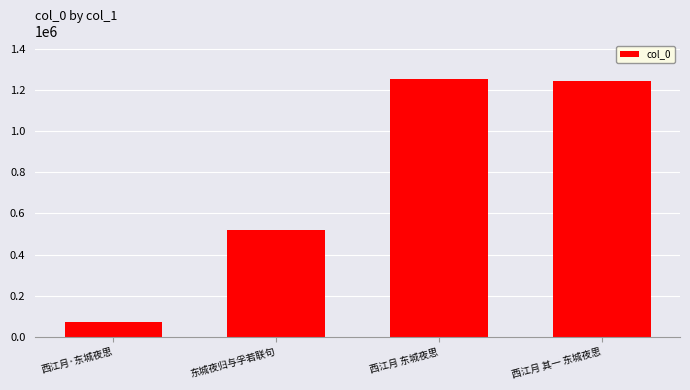

What is the difference between the values at 东城夜归与孚若联句 and 西江月 其一 东城夜思?

720483